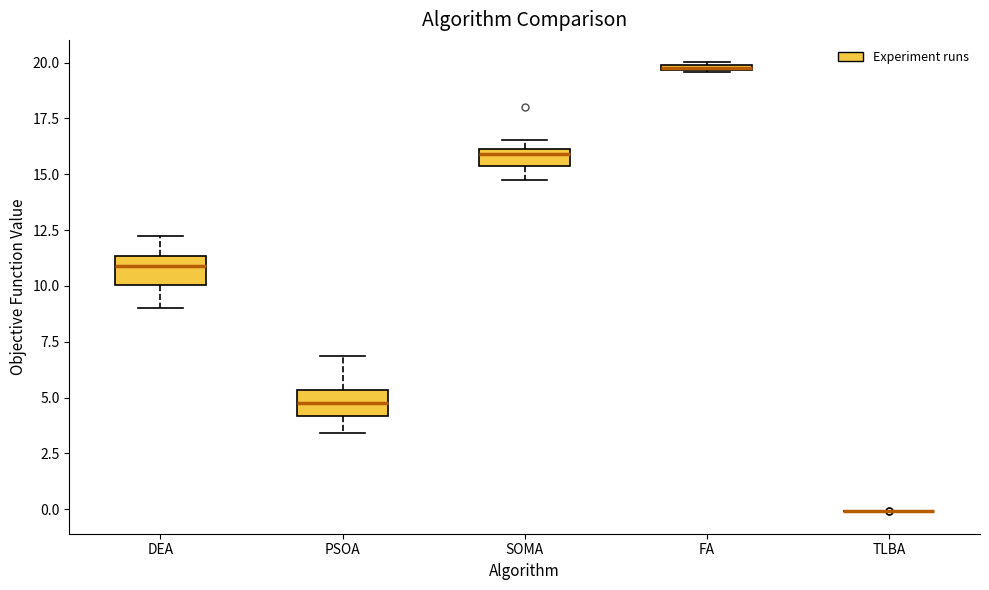

Where is the upper edge of the box for SOMA on the y-axis? The values are not printed on the chart, so give them approximately, as read against the axis.

16.0